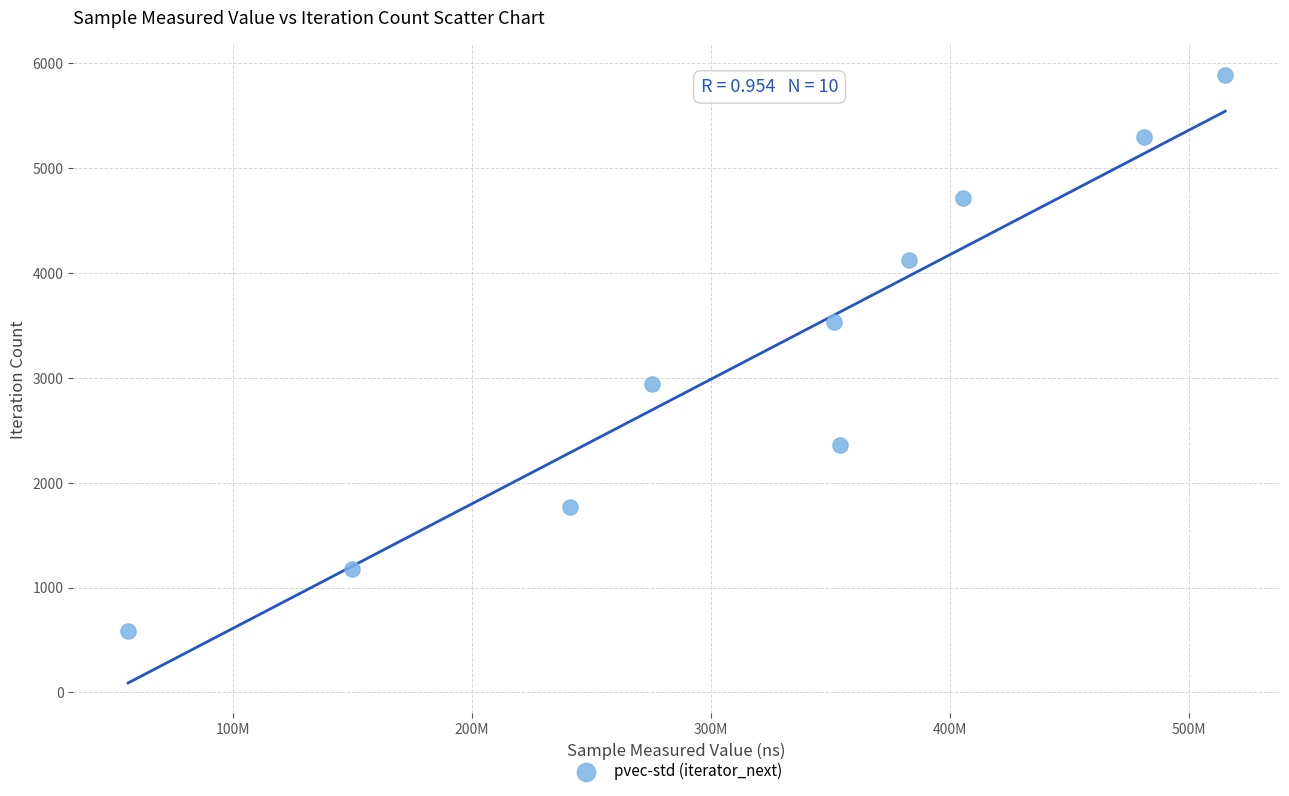

What is the range of X values (max minus min)?

459033325